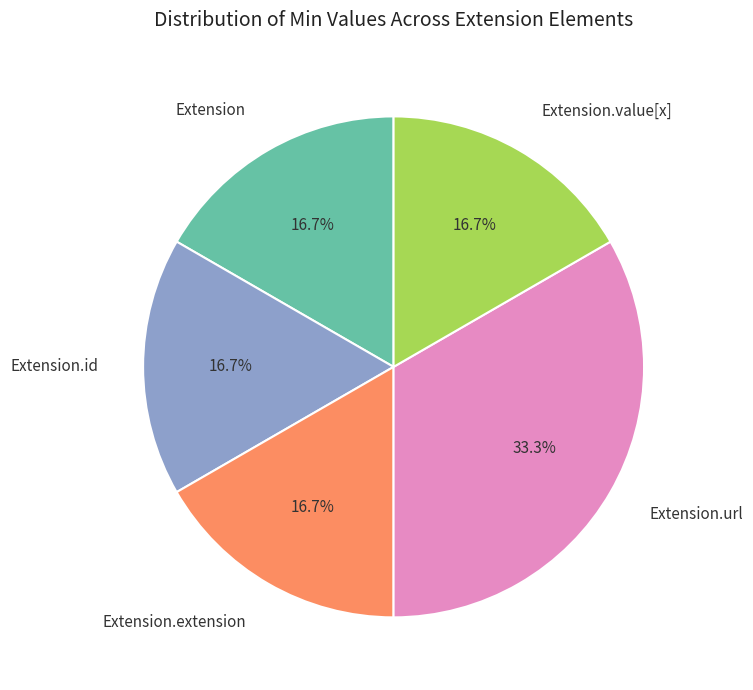

To the nearest percent, what is the difference between the Extension.id and Extension.url slice percentages?

17%